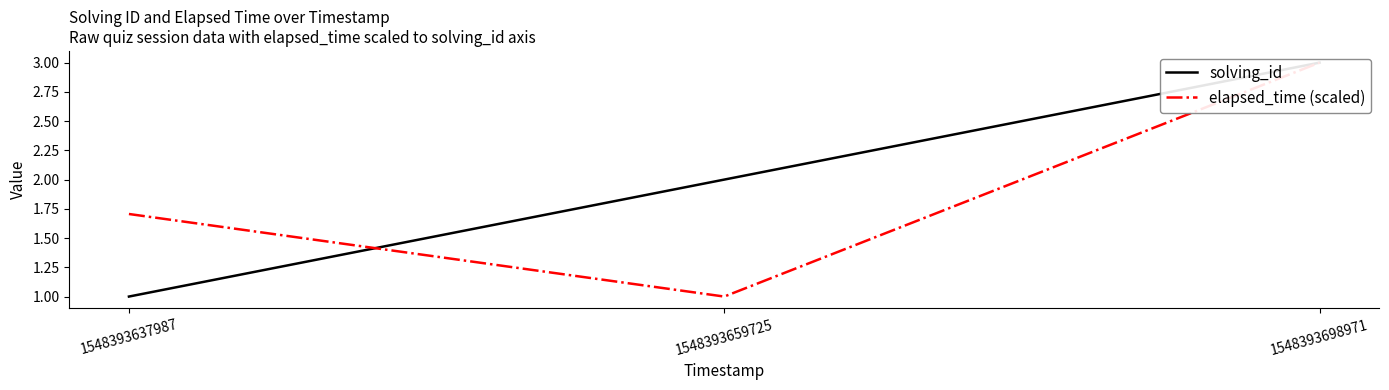

True or false: elapsed_time (scaled) has a value of 1.7 at 1548393637987.

True